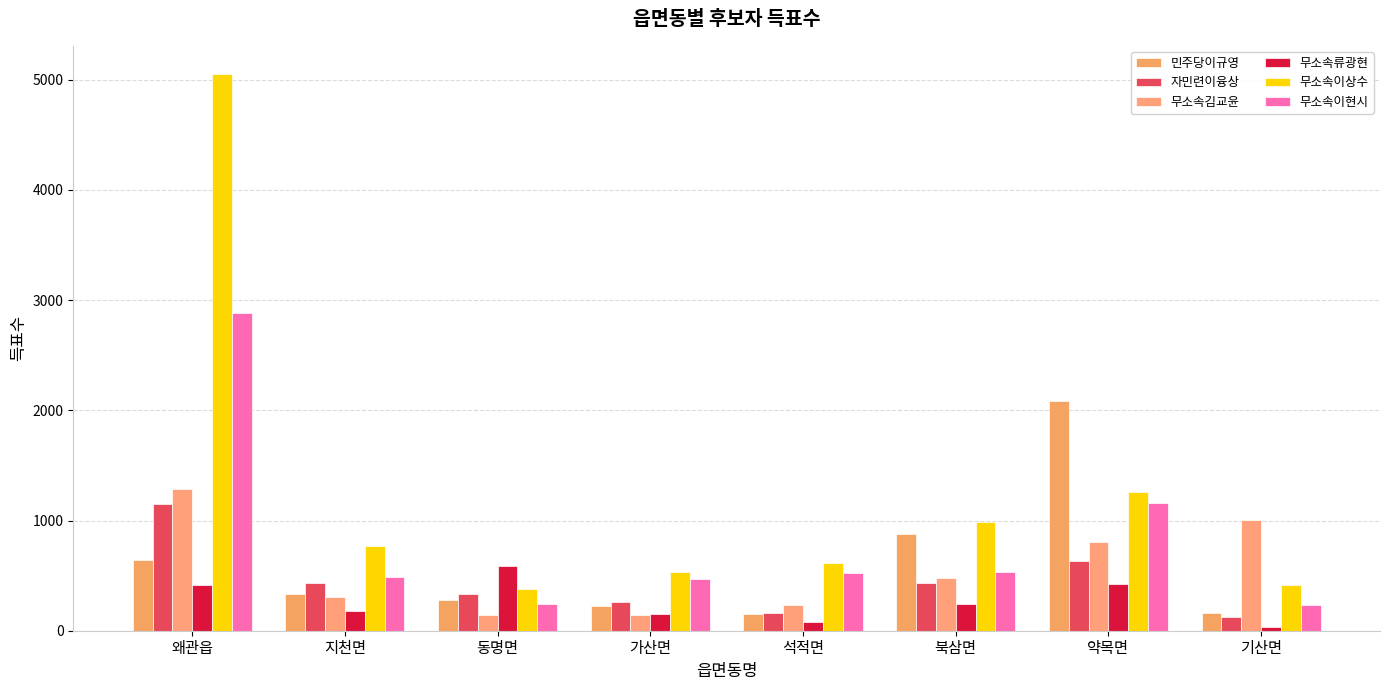

How many groups of bars are there?

8